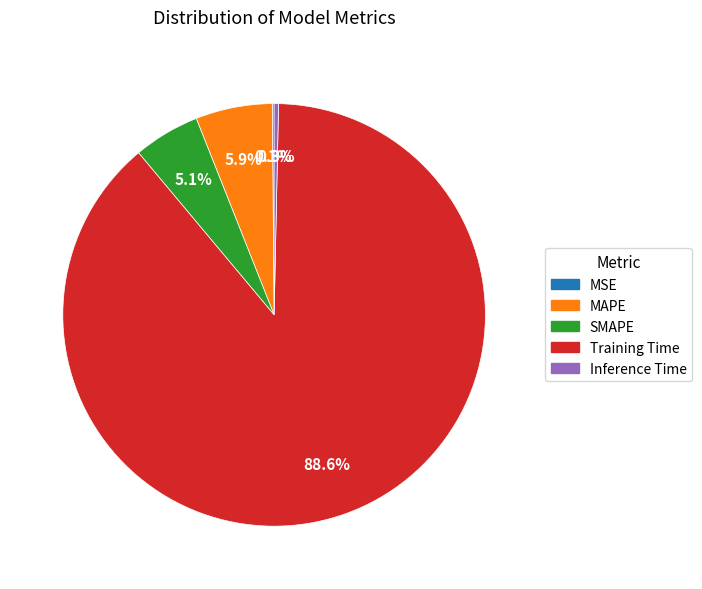

What is the largest slice in the pie chart?

Training Time